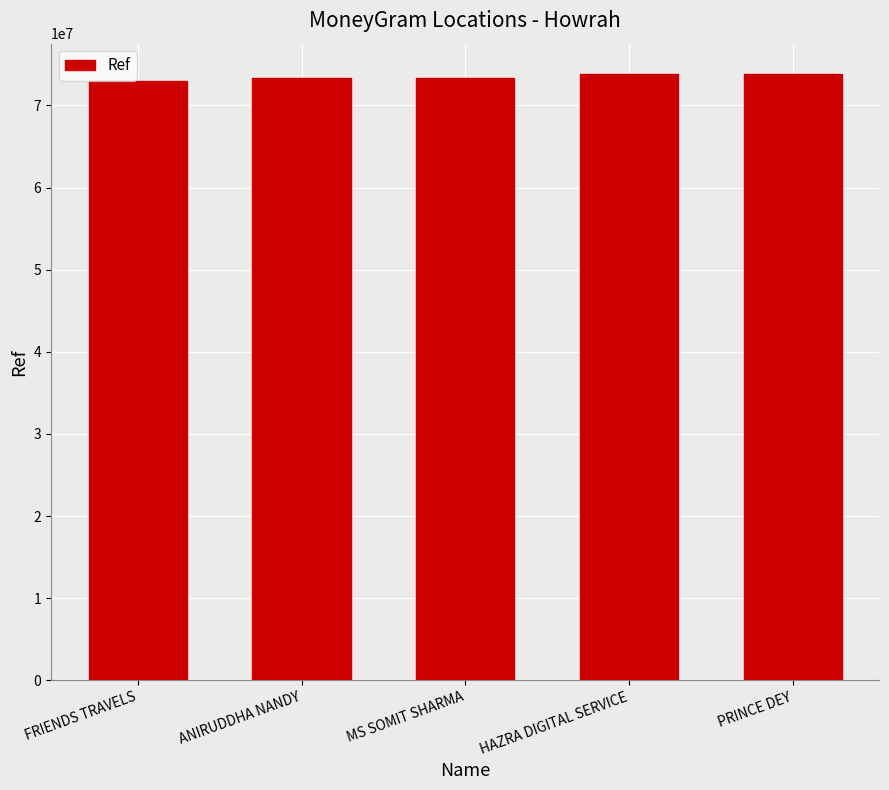

How many data points does each series have?

5